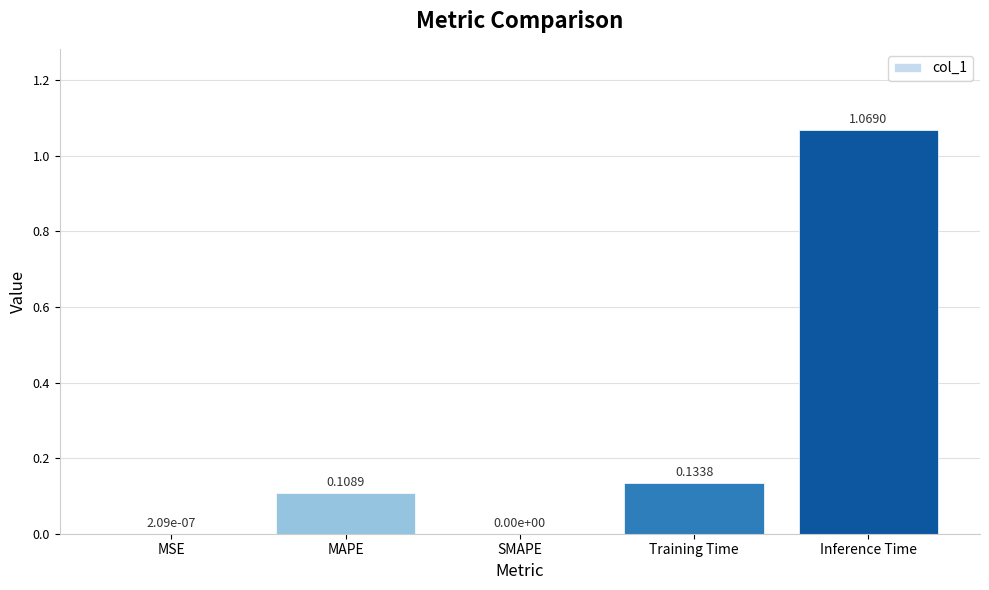

Which category has the highest value across all series?

Inference Time